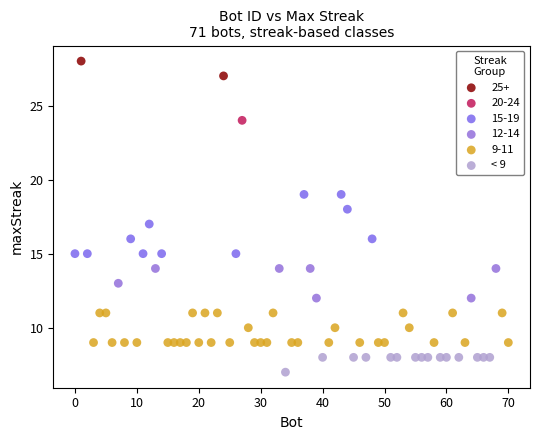

What are all the series names shown in the legend?

25+, 20-24, 15-19, 12-14, 9-11, < 9